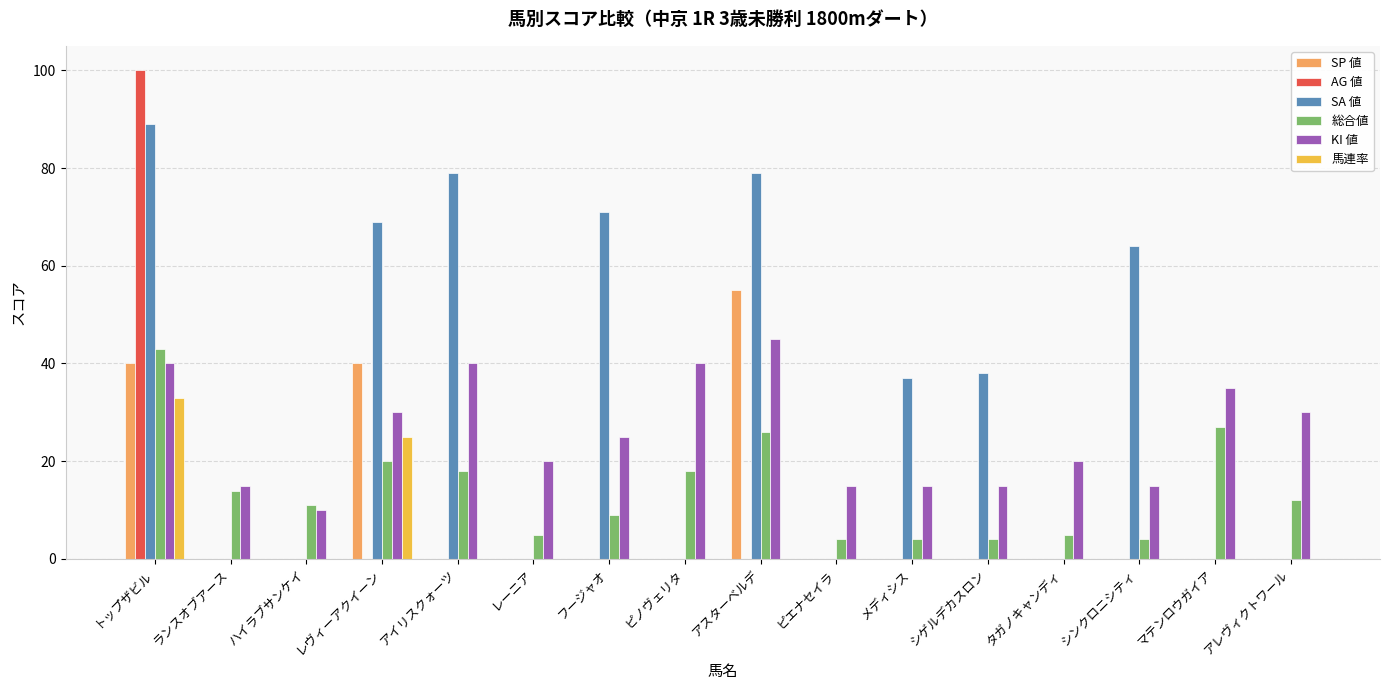

Between ピノヴェリタ and メディシス, which series saw the biggest shift?

SA 値